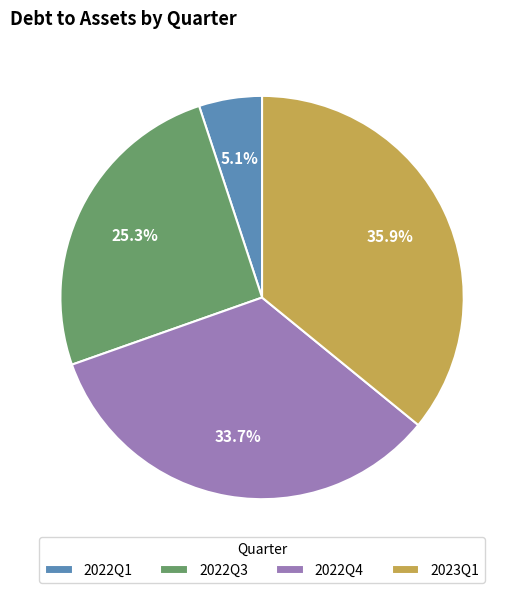

Count the number of slices in the pie.

4